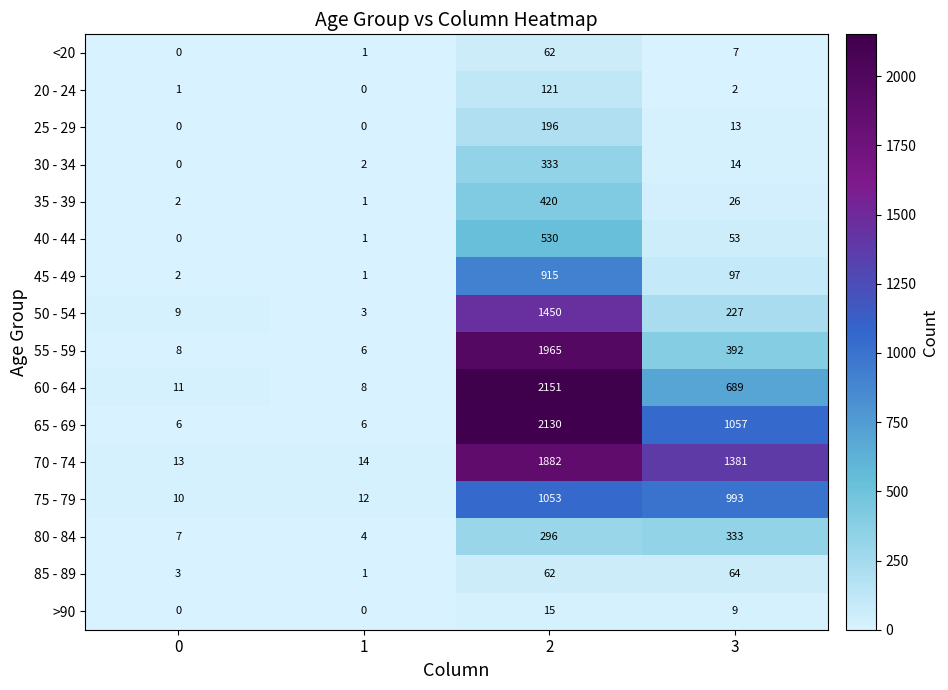

True or false: <20 has a value of 7 at 3.

True